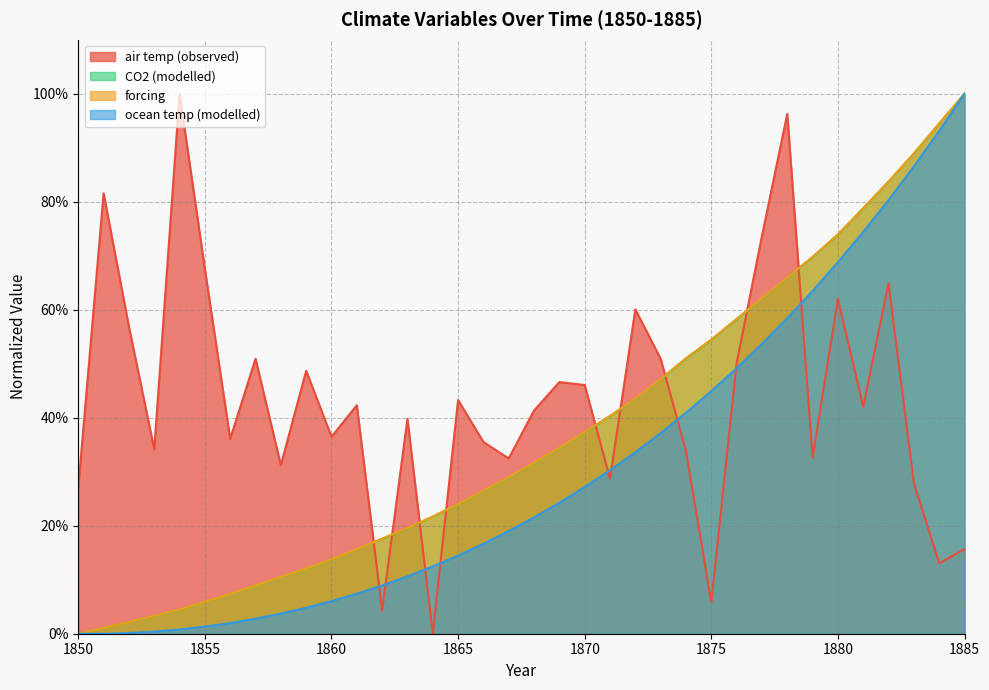

Rank the categories by ocean temp (modelled) value from lowest to highest.

1850, 1851, 1852, 1853, 1854, 1855, 1856, 1857, 1858, 1859, 1860, 1861, 1862, 1863, 1864, 1865, 1866, 1867, 1868, 1869, 1870, 1871, 1872, 1873, 1874, 1875, 1876, 1877, 1878, 1879, 1880, 1881, 1882, 1883, 1884, 1885